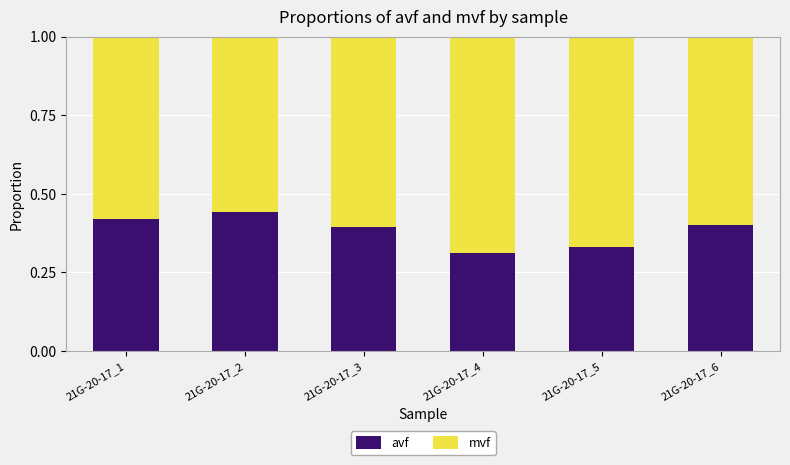

How many data points does each series have?

6